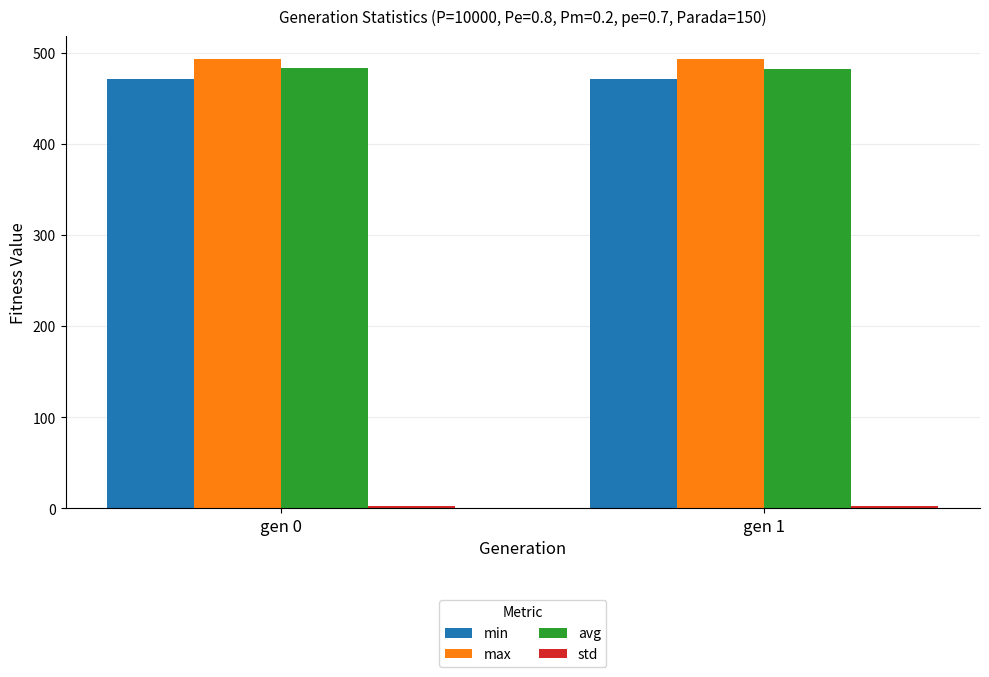

What is the minimum value for avg?

482.3